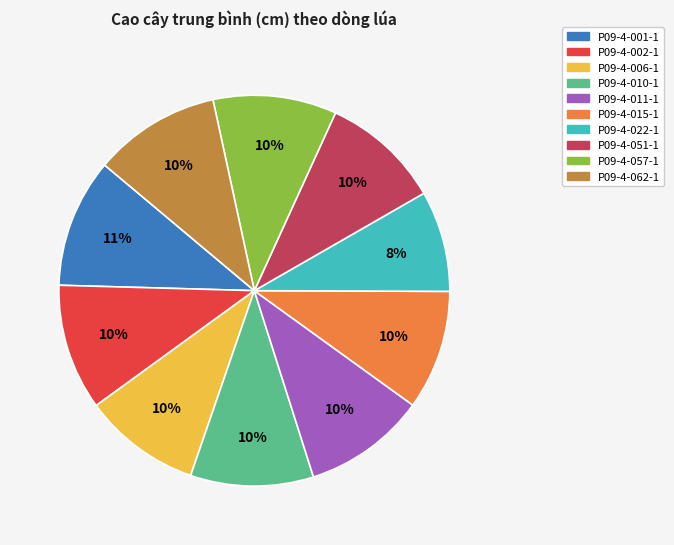

What percentage is the P09-4-001-1 slice, to the nearest percent?

11%